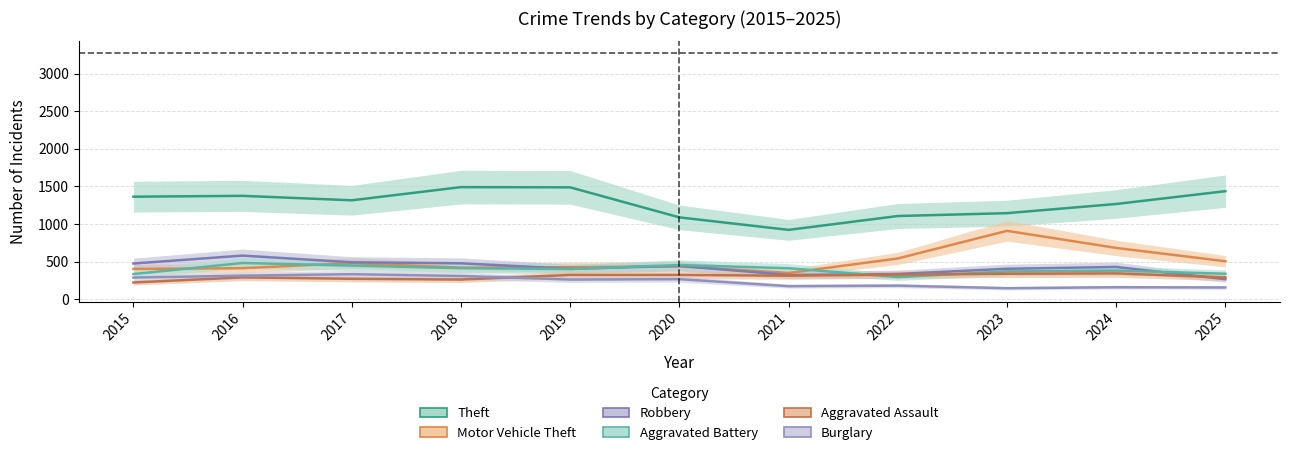

Reading left to right, extract all data points from this chart.

Theft: 2015=1364	2016=1375	2017=1316	2018=1491	2019=1488	2020=1089	2021=923	2022=1107	2023=1145	2024=1267	2025=1437
Motor Vehicle Theft: 2015=404	2016=414	2017=482	2018=420	2019=427	2020=438	2021=350	2022=543	2023=910	2024=683	2025=506
Robbery: 2015=476	2016=581	2017=492	2018=479	2019=405	2020=445	2021=323	2022=337	2023=406	2024=430	2025=268
Aggravated Battery: 2015=336	2016=483	2017=449	2018=414	2019=403	2020=456	2021=413	2022=296	2023=371	2024=382	2025=340
Aggravated Assault: 2015=224	2016=292	2017=273	2018=263	2019=324	2020=324	2021=314	2022=328	2023=340	2024=345	2025=291
Burglary: 2015=289	2016=315	2017=334	2018=310	2019=263	2020=268	2021=175	2022=182	2023=148	2024=161	2025=158